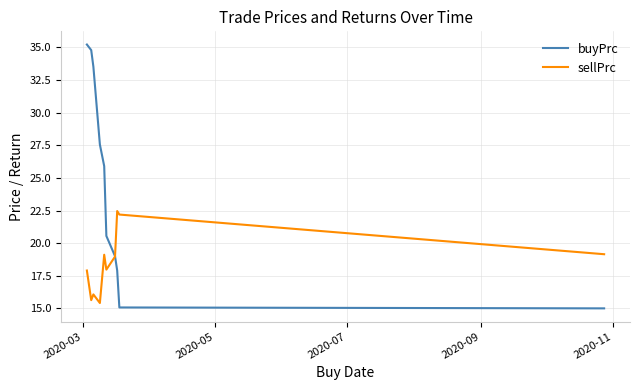

Rank the series by their maximum value, from highest to lowest.

buyPrc, sellPrc